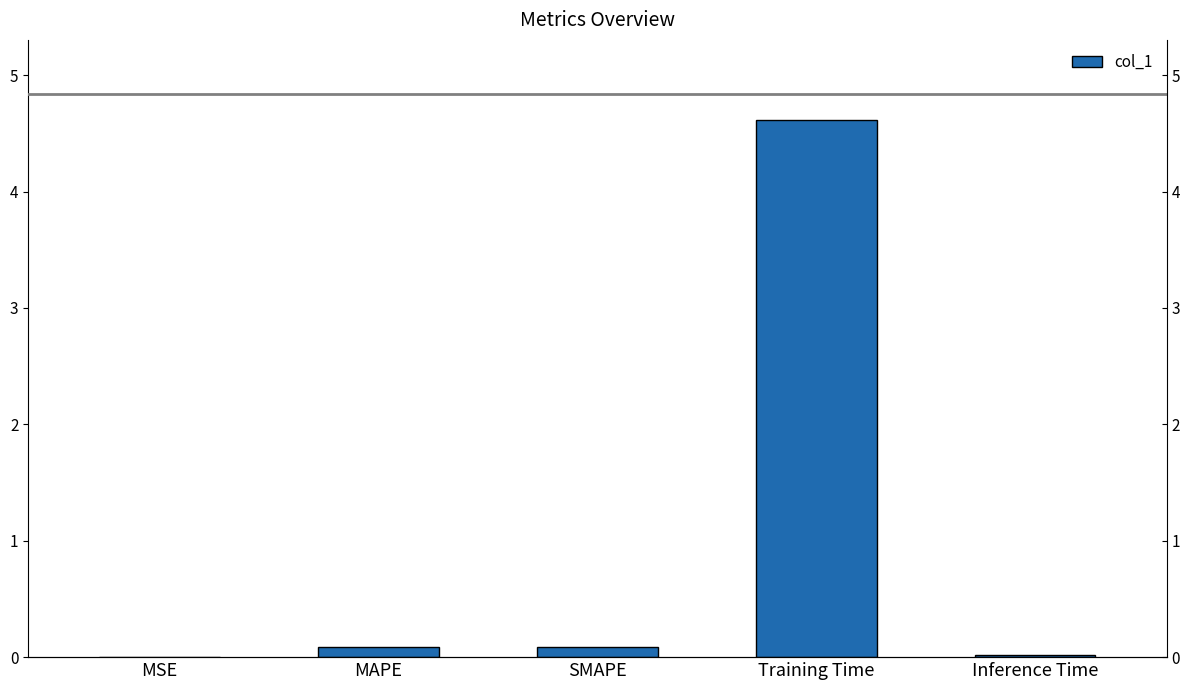

What is the label of the 5th bar from the left?

Inference Time